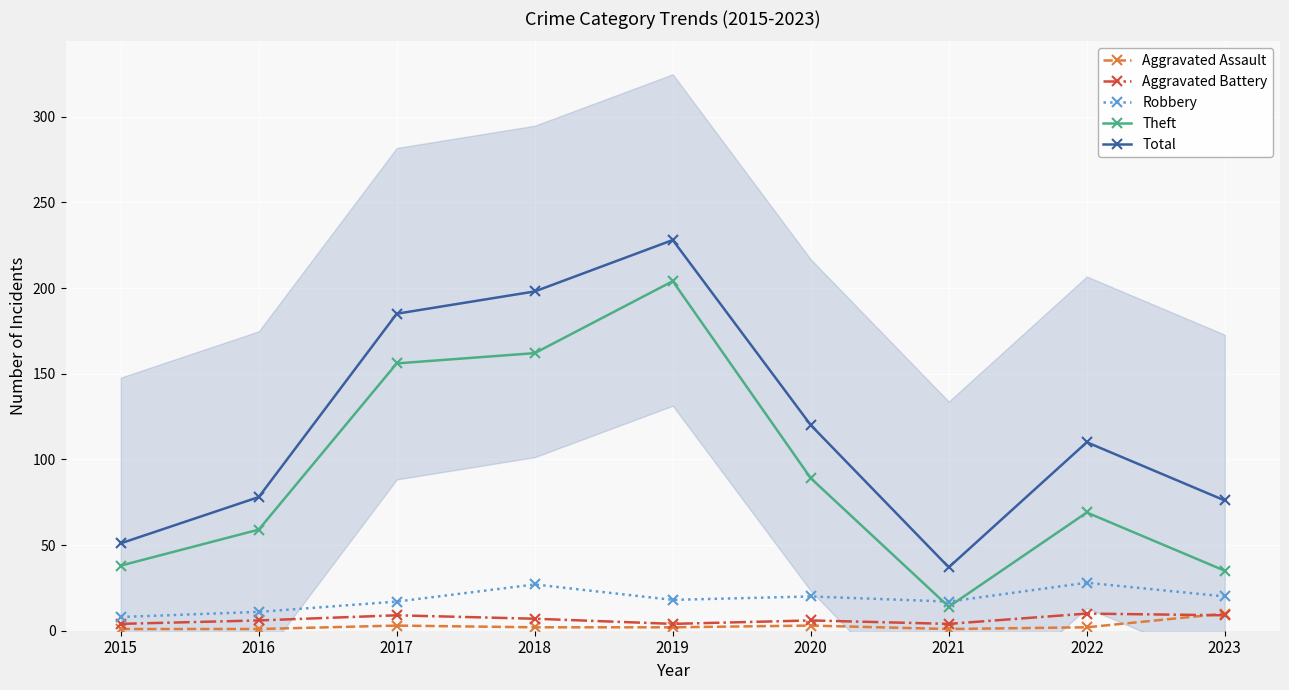

What are all the series names shown in the legend?

Aggravated Assault, Aggravated Battery, Robbery, Theft, Total